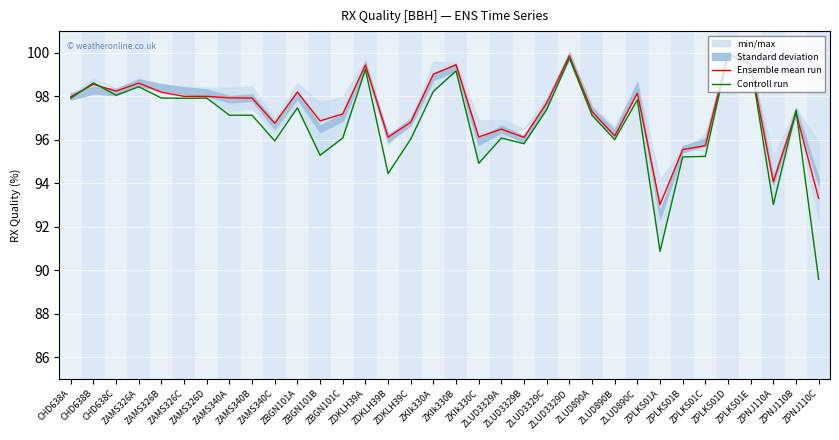

Which series has the largest range (max minus min)?

Controll run